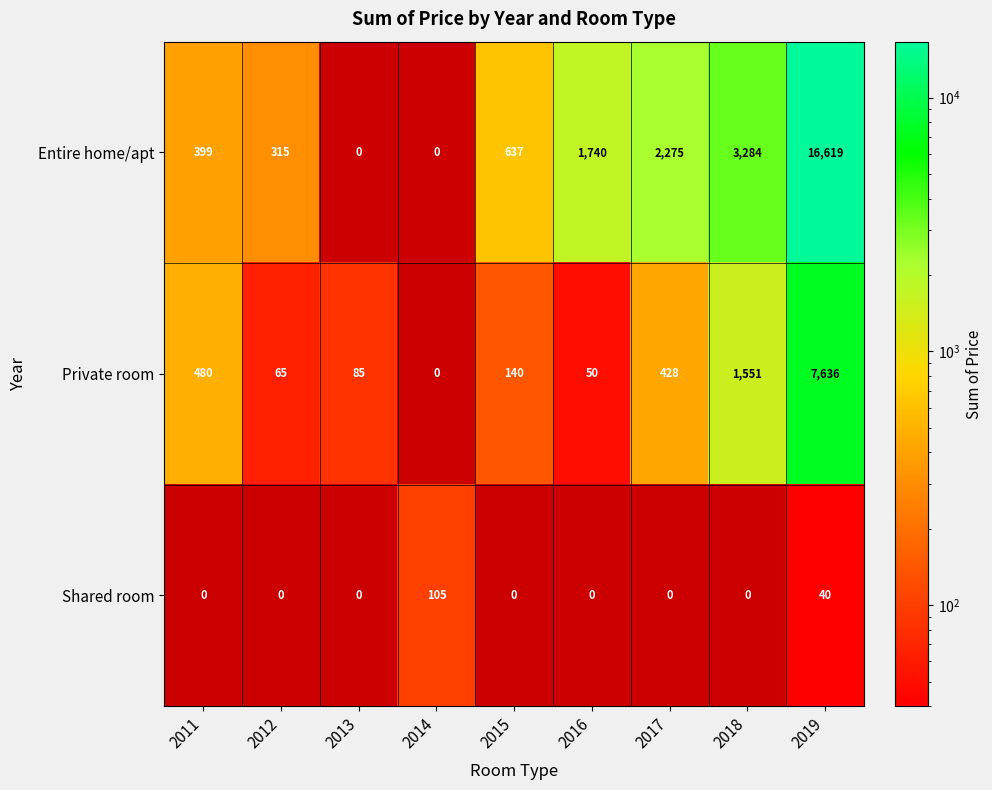

Is the value of Private room at 2016 greater than the value of Entire home/apt at 2018?

No